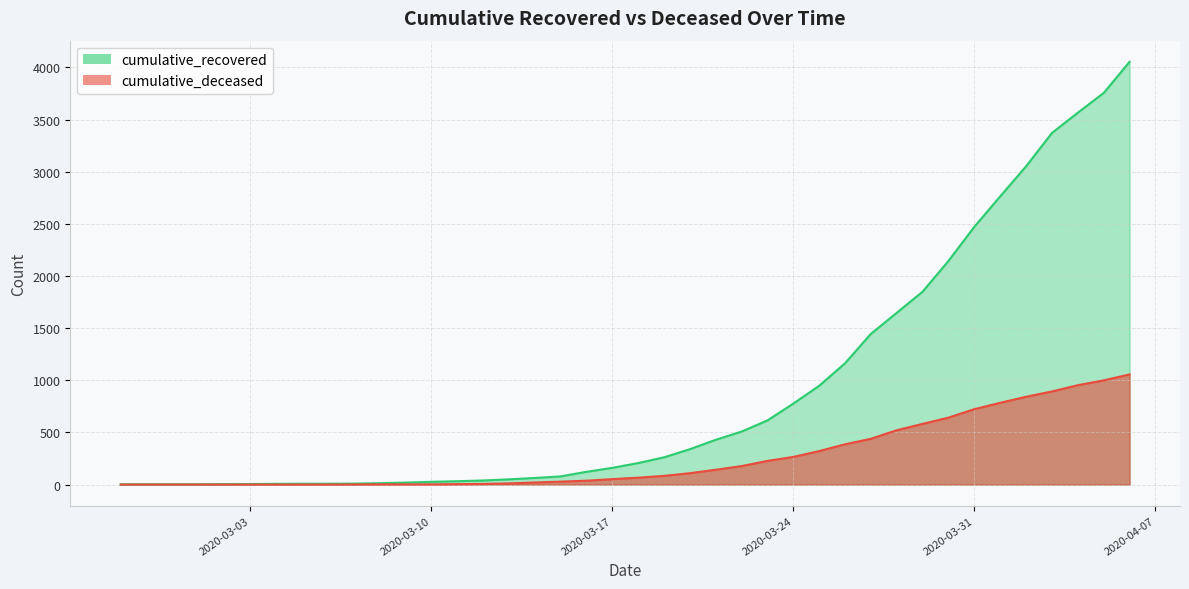

Reading right to left, list all the values displayed in this chart.

cumulative_recovered: 2020-04-06=4054	2020-04-05=3755	2020-04-04=3566	2020-04-03=3372	2020-04-02=3052	2020-04-01=2764	2020-03-31=2472	2020-03-30=2145	2020-03-29=1850	2020-03-28=1647	2020-03-27=1445	2020-03-26=1163	2020-03-25=947	2020-03-24=776	2020-03-23=615	2020-03-22=508	2020-03-21=429	2020-03-20=339	2020-03-19=261	2020-03-18=206	2020-03-17=160	2020-03-16=122	2020-03-15=78	2020-03-14=63	2020-03-13=50	2020-03-12=39	2020-03-11=32	2020-03-10=26	2020-03-09=19	2020-03-08=13	2020-03-07=9	2020-03-06=8	2020-03-05=8	2020-03-04=7	2020-03-03=5	2020-03-02=4	2020-03-01=3	2020-02-29=3	2020-02-28=3	2020-02-27=2
cumulative_deceased: 2020-04-06=1056	2020-04-05=999	2020-04-04=953	2020-04-03=893	2020-04-02=842	2020-04-01=784	2020-03-31=723	2020-03-30=642	2020-03-29=582	2020-03-28=521	2020-03-27=439	2020-03-26=386	2020-03-25=321	2020-03-24=265	2020-03-23=227	2020-03-22=177	2020-03-21=142	2020-03-20=109	2020-03-19=83	2020-03-18=66	2020-03-17=52	2020-03-16=37	2020-03-15=28	2020-03-14=20	2020-03-13=11	2020-03-12=6	2020-03-11=4	2020-03-10=2	2020-03-09=2	2020-03-08=2	2020-03-07=1	2020-03-06=0	2020-03-05=0	2020-03-04=0	2020-03-03=0	2020-03-02=0	2020-03-01=0	2020-02-29=0	2020-02-28=0	2020-02-27=0